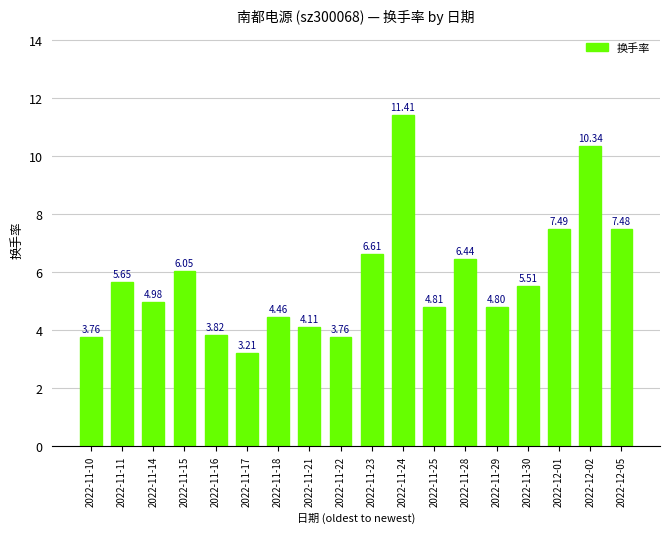

What is the sum of all values?

104.7